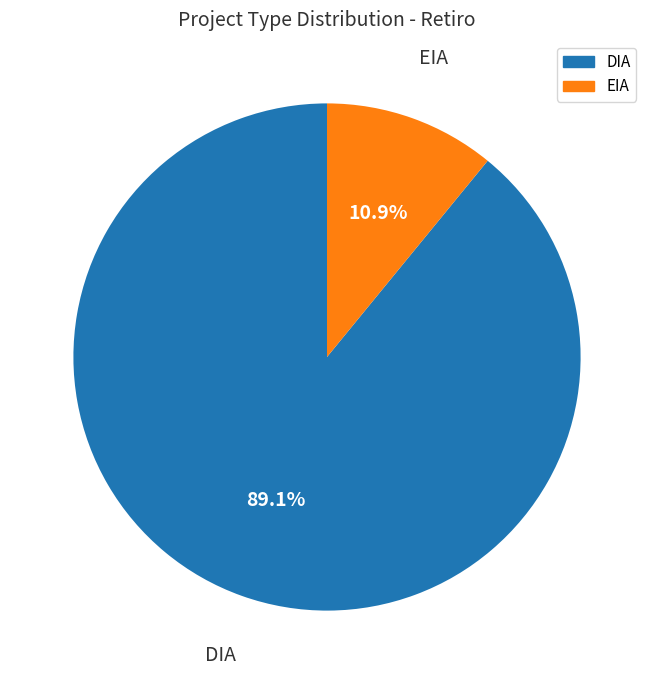

Is it true that EIA is 21% of the pie?

False